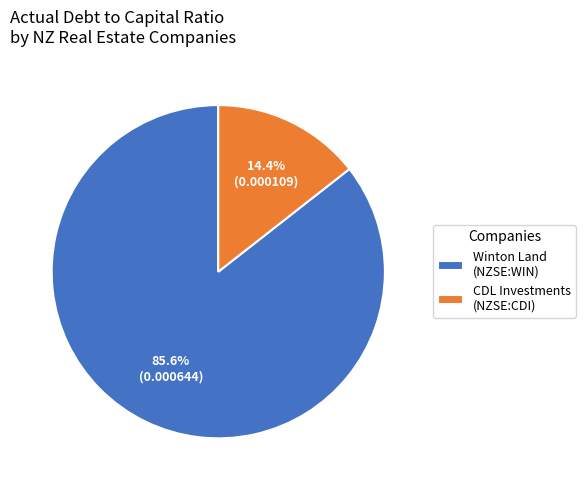

What portion of the pie excludes CDL Investments (NZSE:CDI)?

85.6%